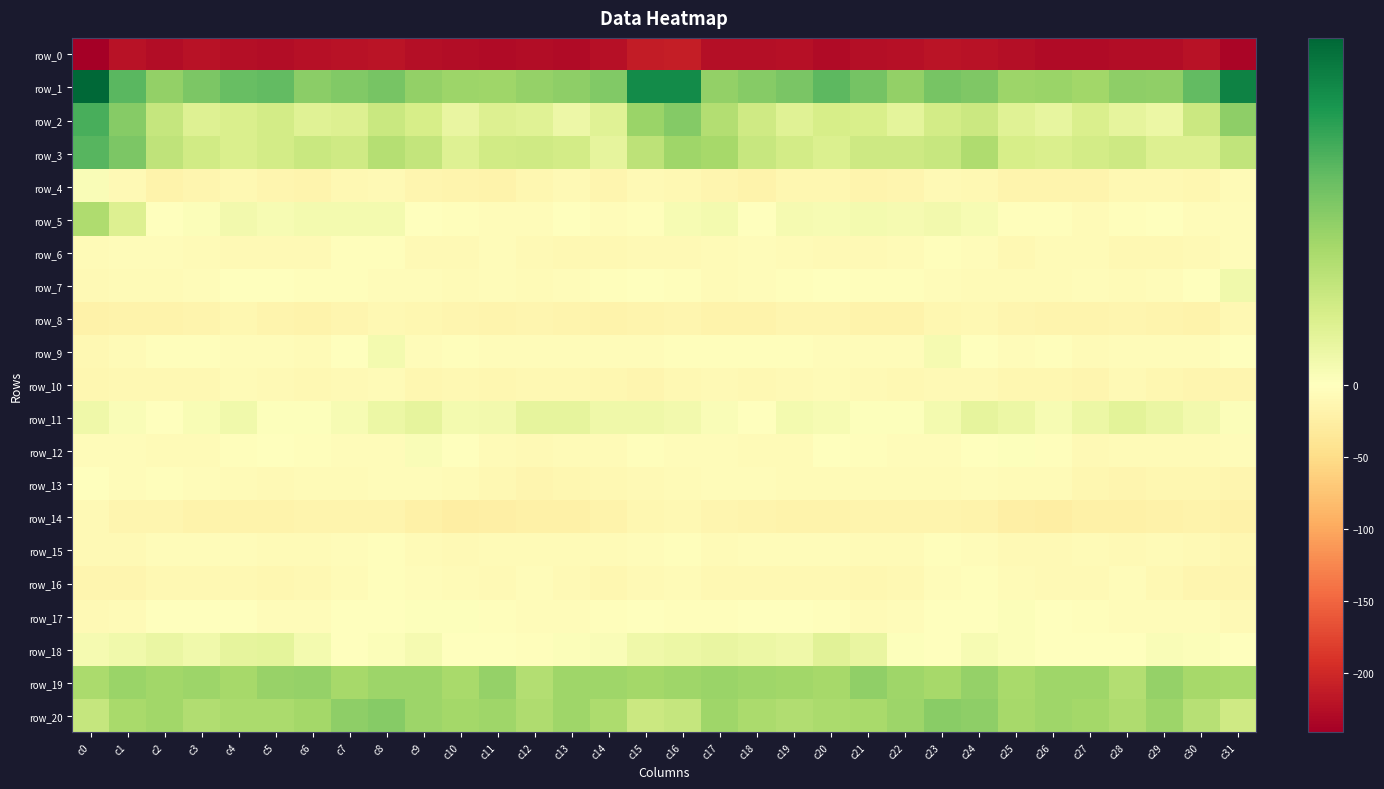

Count the number of categories in the chart.

32